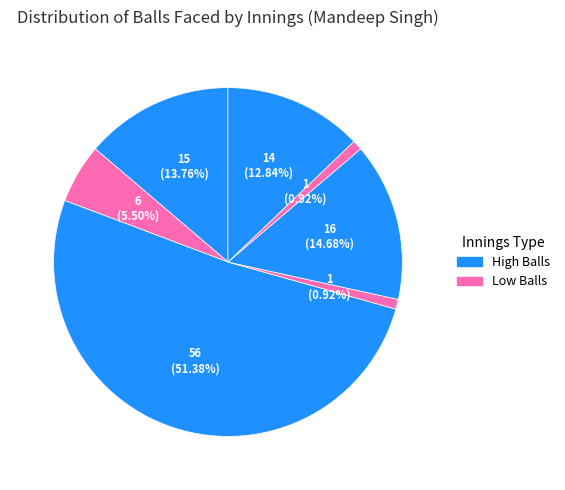

Count the number of slices in the pie.

7